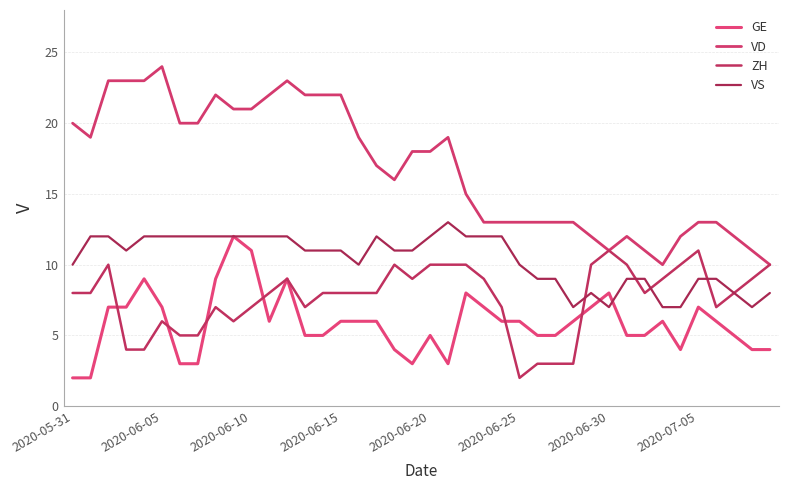

How many lines are shown in the chart?

4